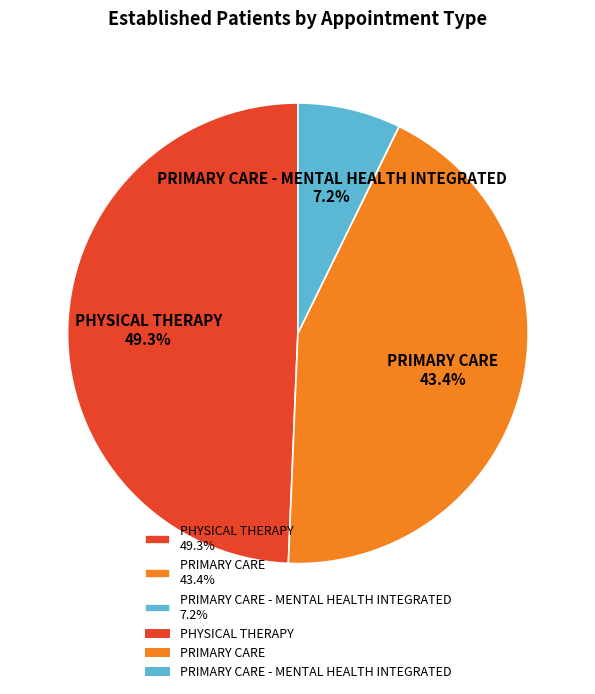

Which category has the smallest portion of the pie?

PRIMARY CARE - MENTAL HEALTH INTEGRATED 7.2%